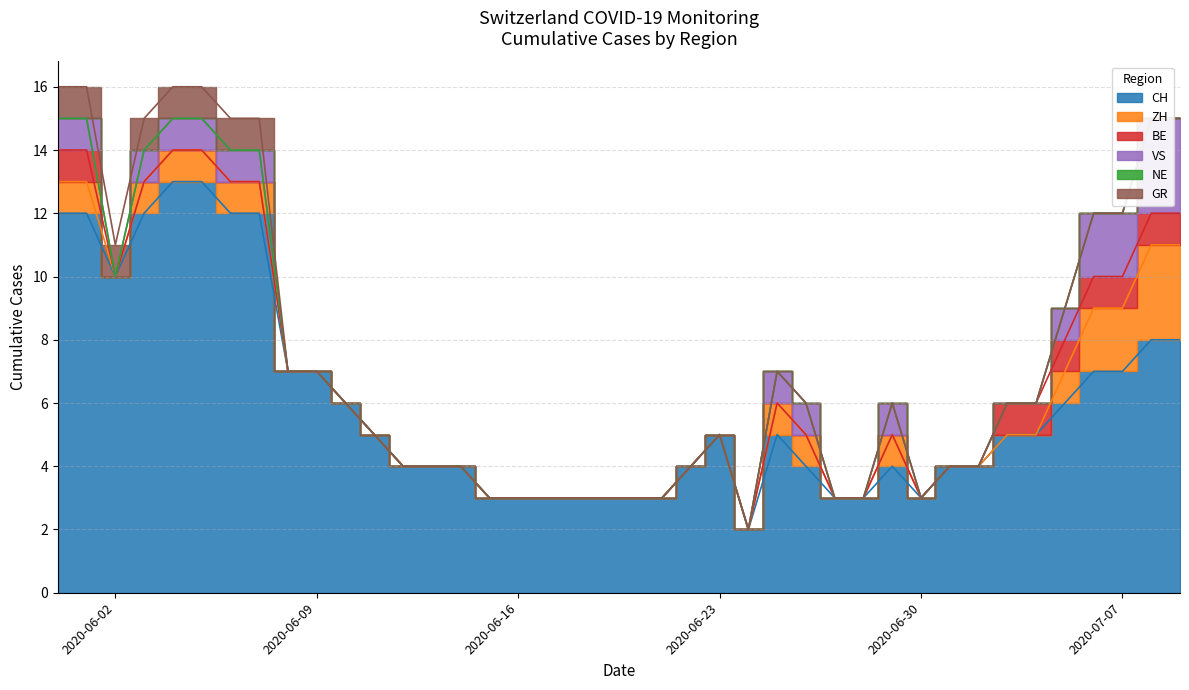

Rank the categories by VS value from lowest to highest.

2020-06-02, 2020-06-08, 2020-06-09, 2020-06-10, 2020-06-11, 2020-06-12, 2020-06-13, 2020-06-14, 2020-06-15, 2020-06-16, 2020-06-17, 2020-06-18, 2020-06-19, 2020-06-20, 2020-06-21, 2020-06-22, 2020-06-23, 2020-06-24, 2020-06-27, 2020-06-28, 2020-06-30, 2020-07-01, 2020-07-02, 2020-07-03, 2020-07-04, 2020-05-31, 2020-06-01, 2020-06-03, 2020-06-04, 2020-06-05, 2020-06-06, 2020-06-07, 2020-06-25, 2020-06-26, 2020-06-29, 2020-07-05, 2020-07-06, 2020-07-07, 2020-07-08, 2020-07-09